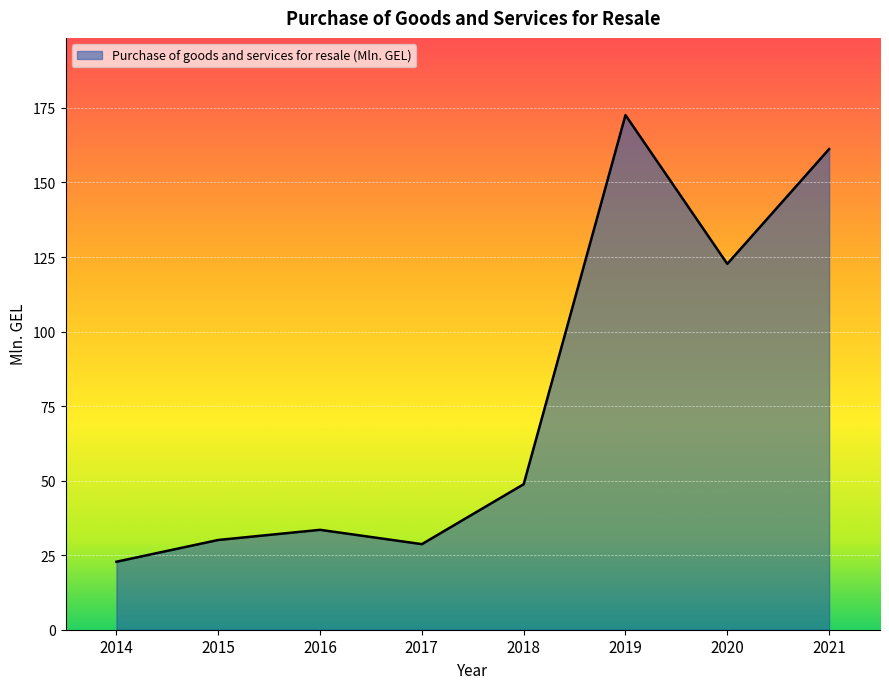

What is the change in value from 2014 to 2016?

+10.7